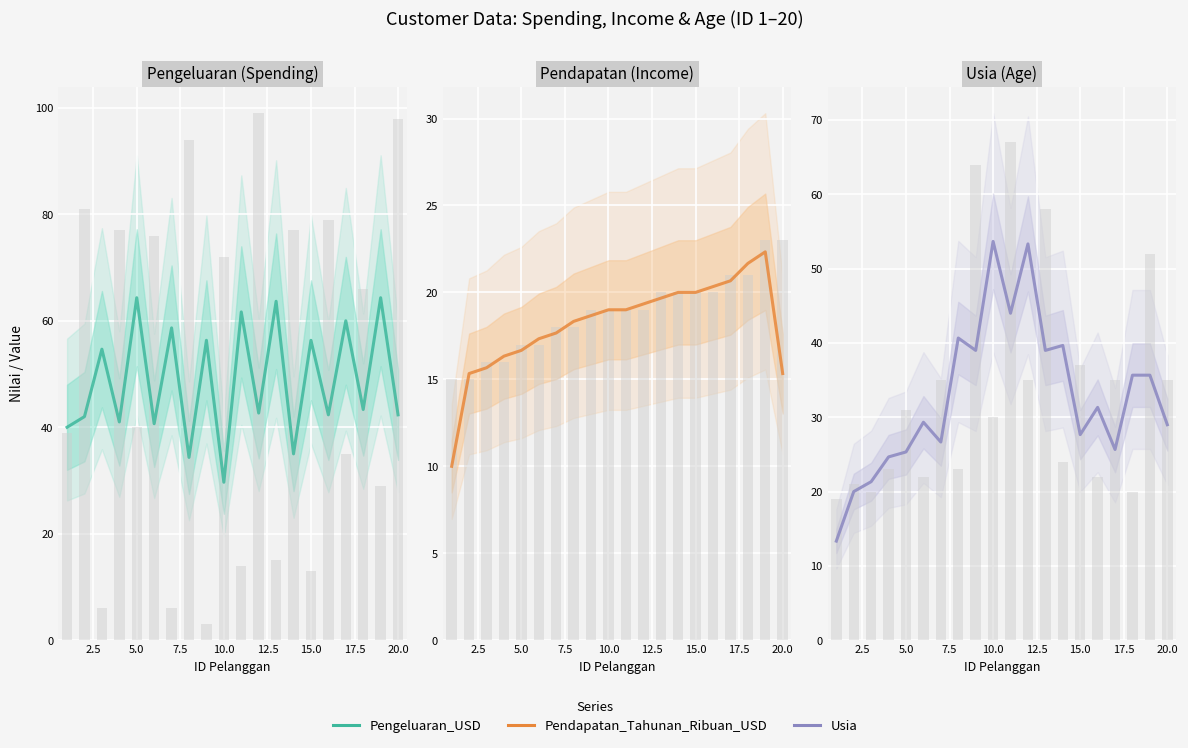

What are all the series names shown in the legend?

Pengeluaran USD, Pendapatan Tahunan Ribuan USD, Usia